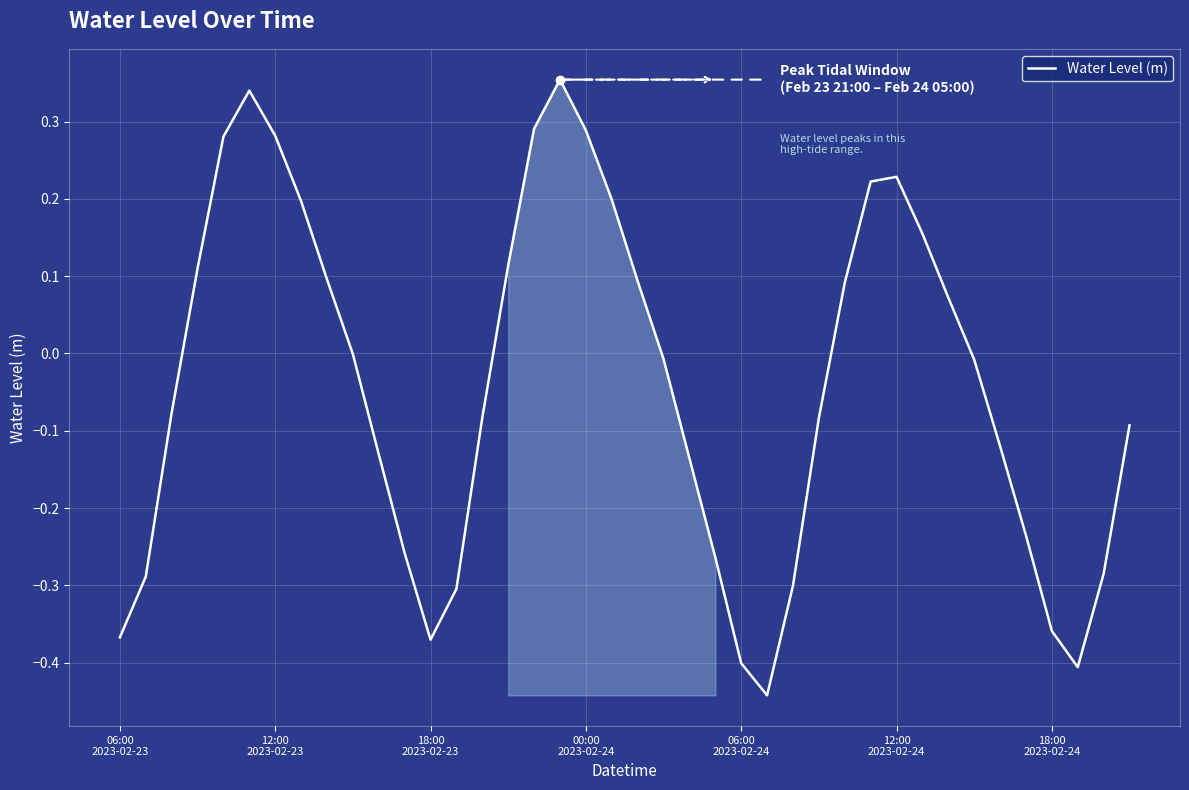

Does the chart have visible grid lines?

Yes